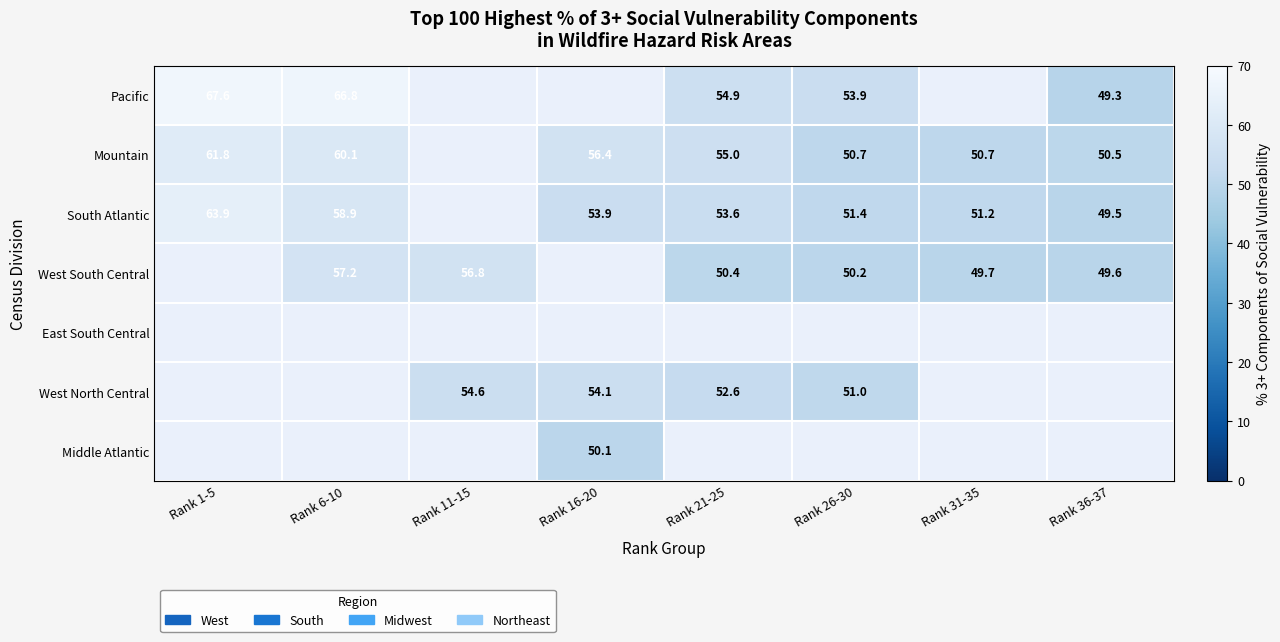

At which label does South Atlantic first exceed 58?

Rank 1-5